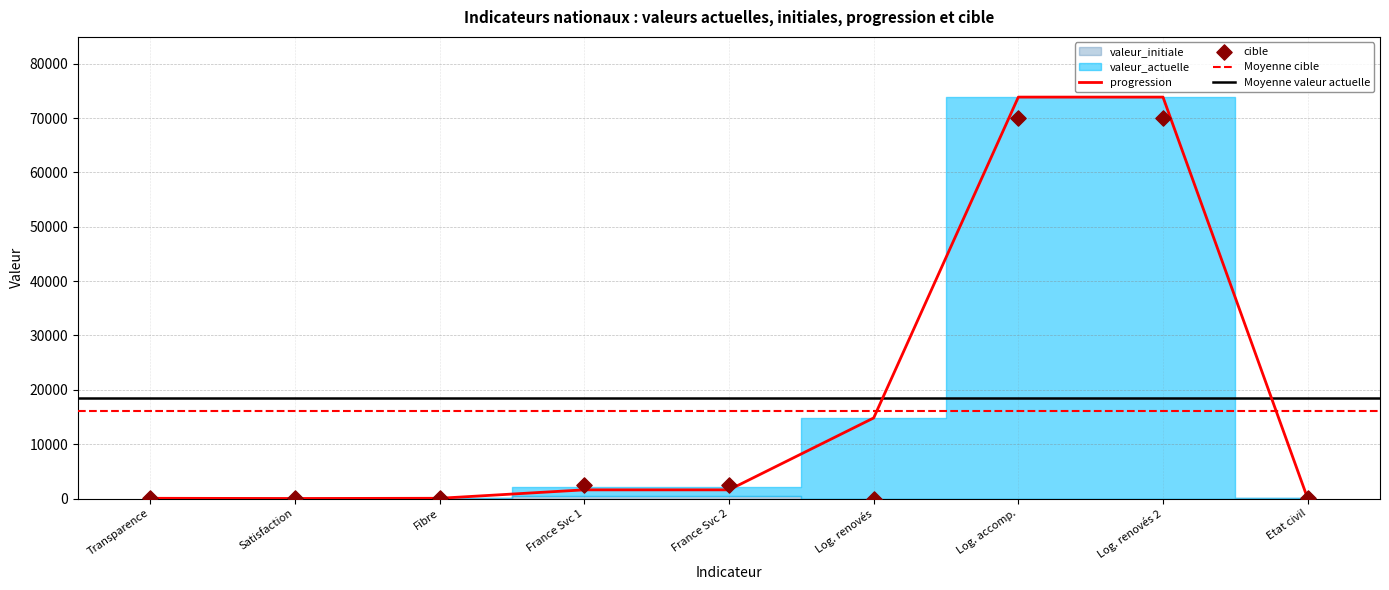

Where is progression nearest to the value 36924?

Log. renovés